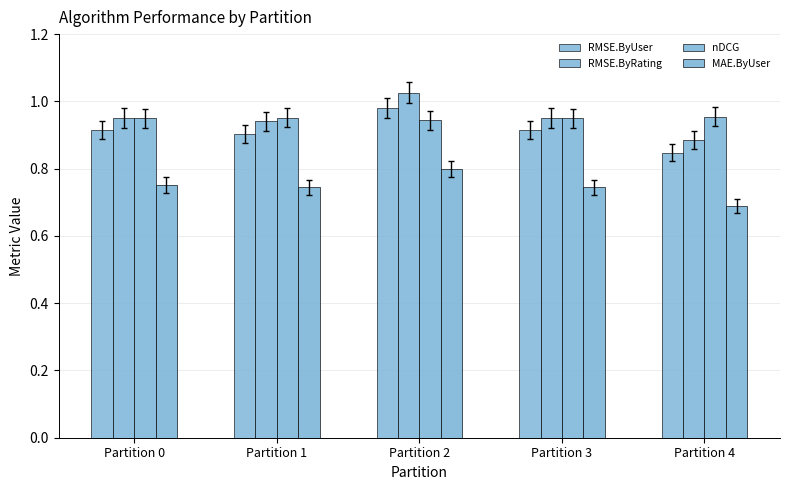

True or false: nDCG has a value of 0.9 at Partition 2.

True